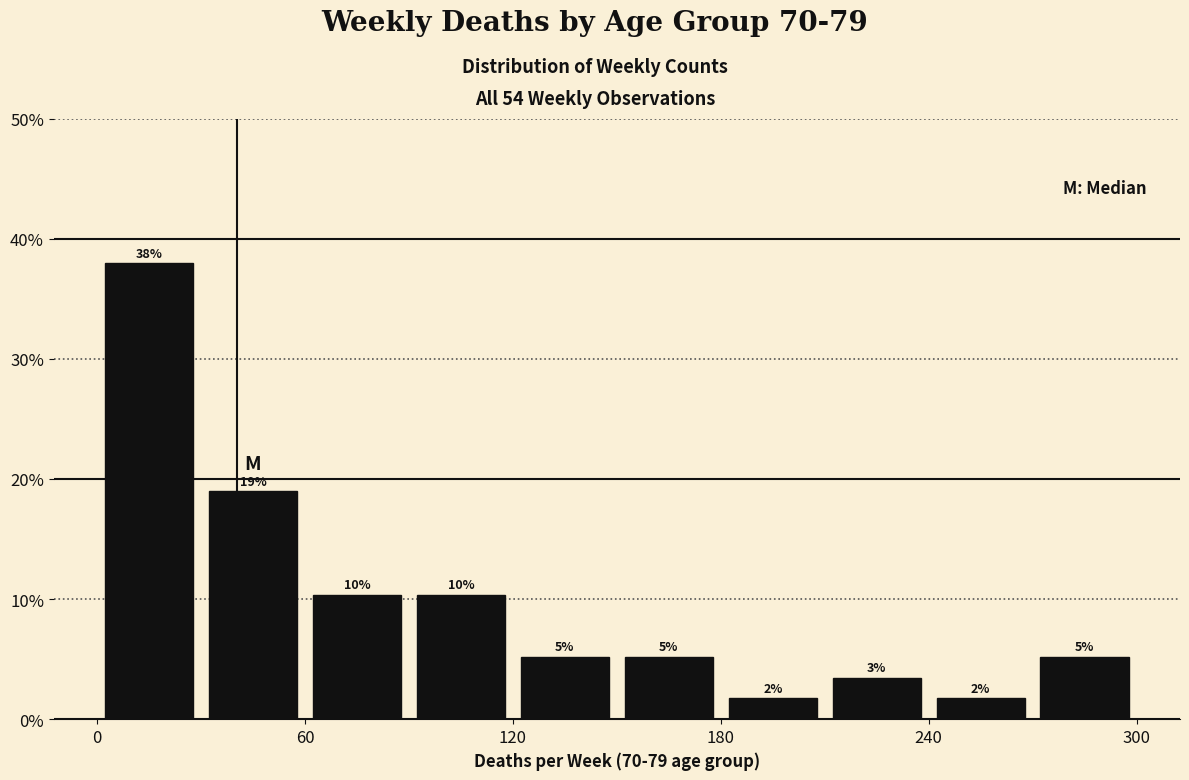

Read against the x-axis, roughly where is the centre of the tallest bar?

20